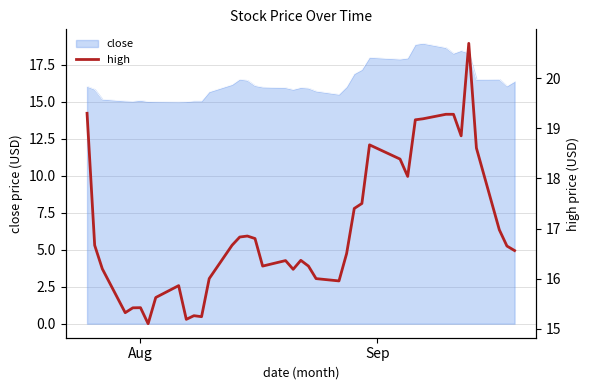

What is the lowest value of the close series?

15.0